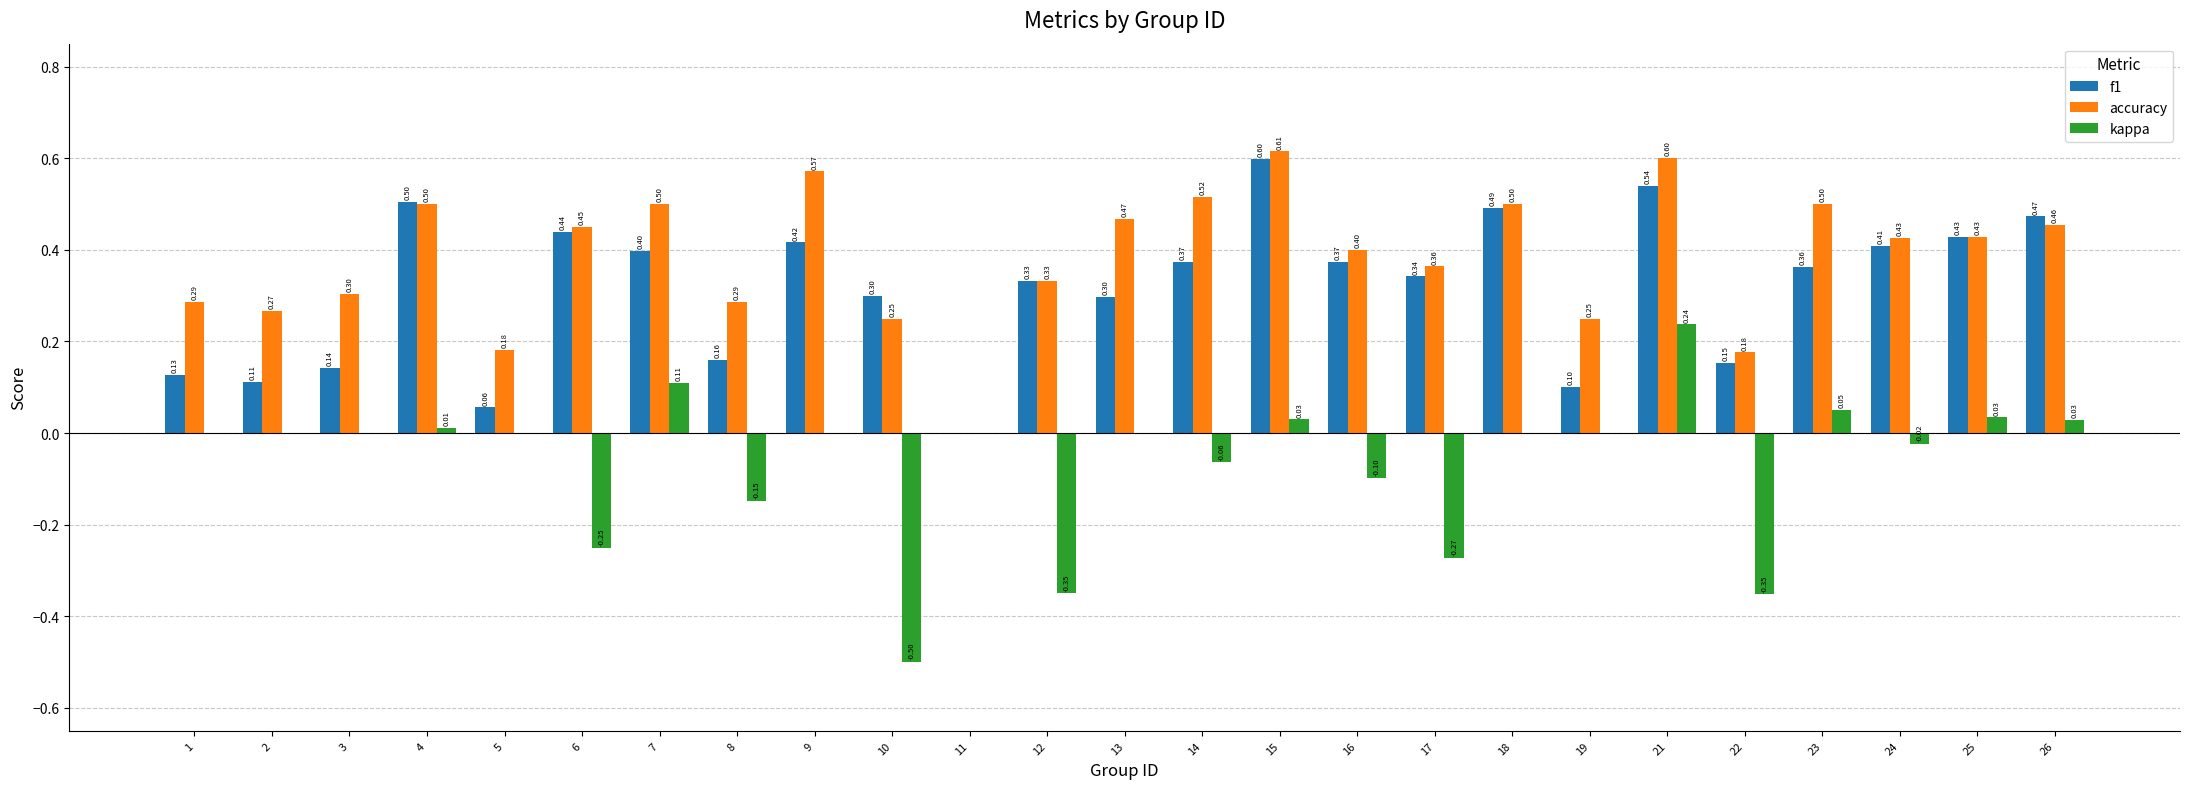

Are the bars horizontal?

No